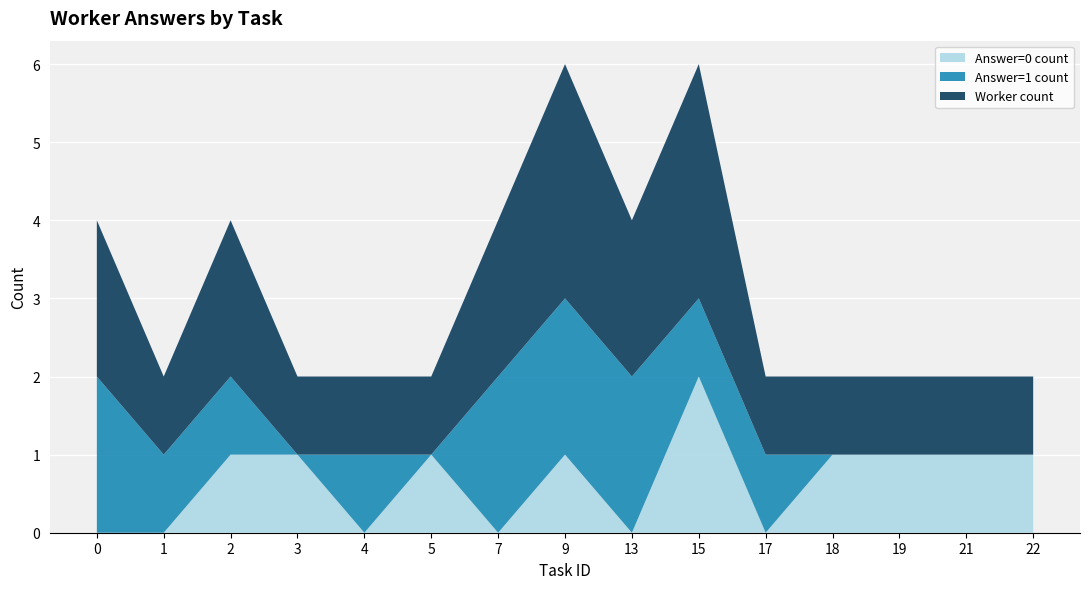

What is the total value across all series at 13?

4